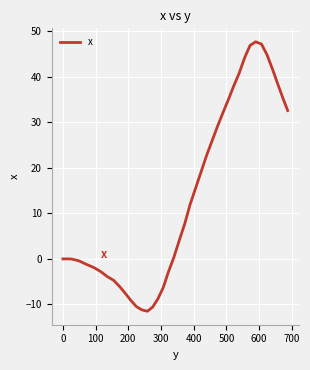

What is the difference between the maximum and second lowest values?

58.9